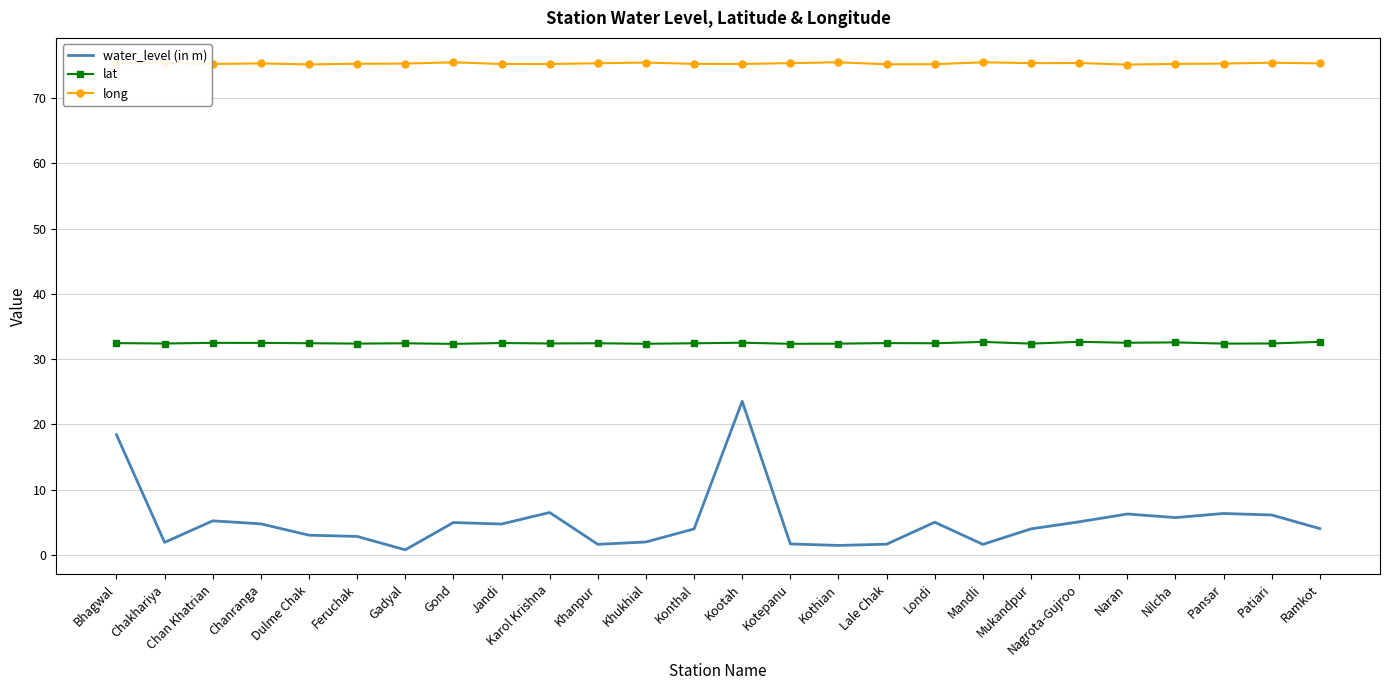

What are all the series names shown in the legend?

water_level (in m), lat, long